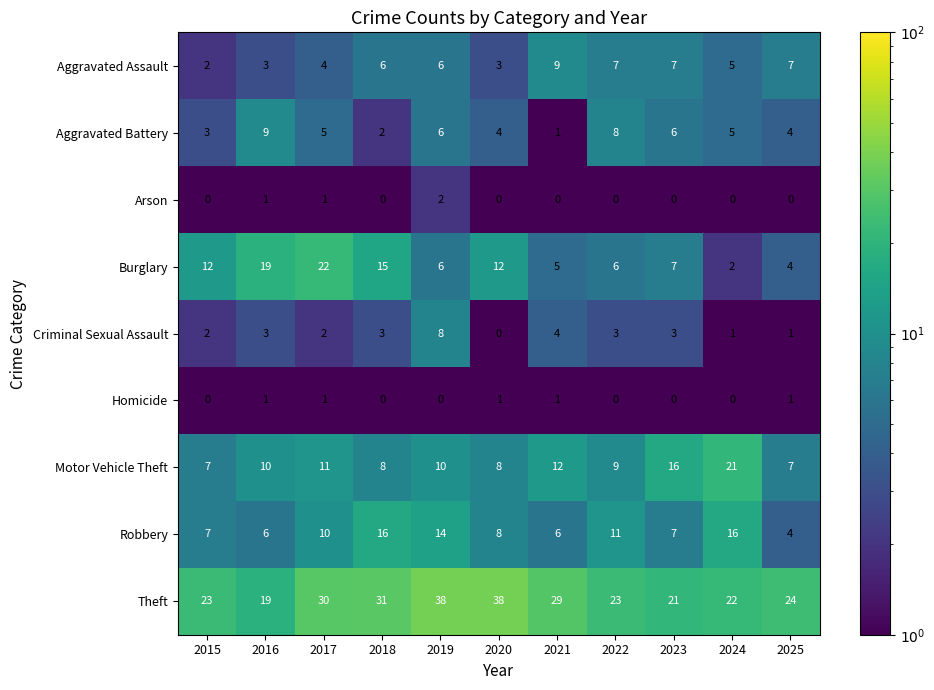

What is the total value across all series at 2022?

67